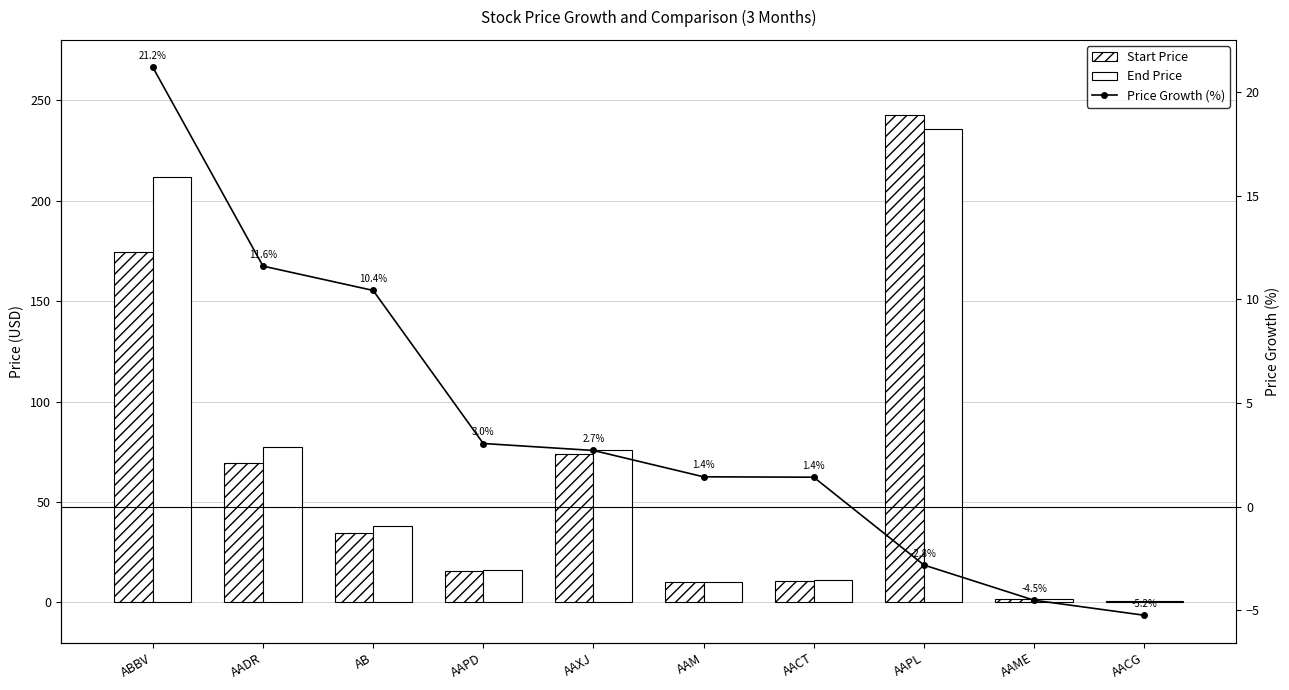

Which category has the highest value in the Start Price series?

AAPL